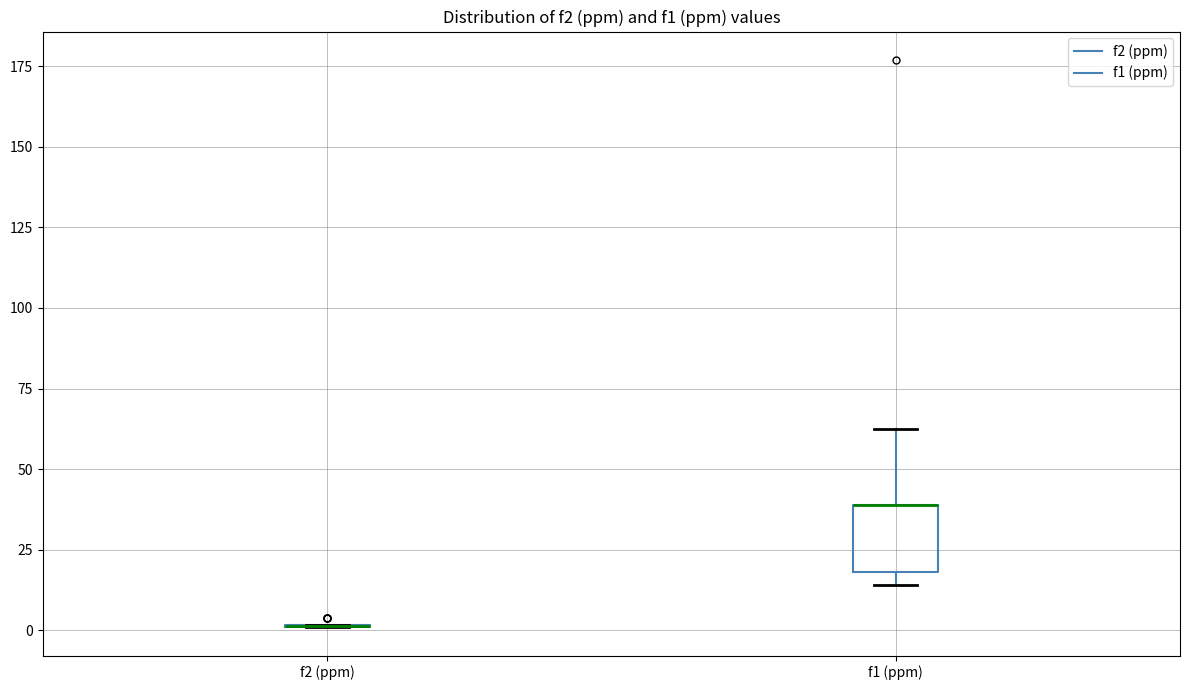

Reading left to right, read every box against the y-axis: the position of its median line, the range the box covers, and the ends of its whiskers. The values are not printed on the chart, so give them approximately, as read against the axis.

f2 (ppm): box collapsed to a line at 0, whiskers 0 to 0
f1 (ppm): median 40 (drawn on the box's upper edge), box 20 to 40, whiskers 15 to 65